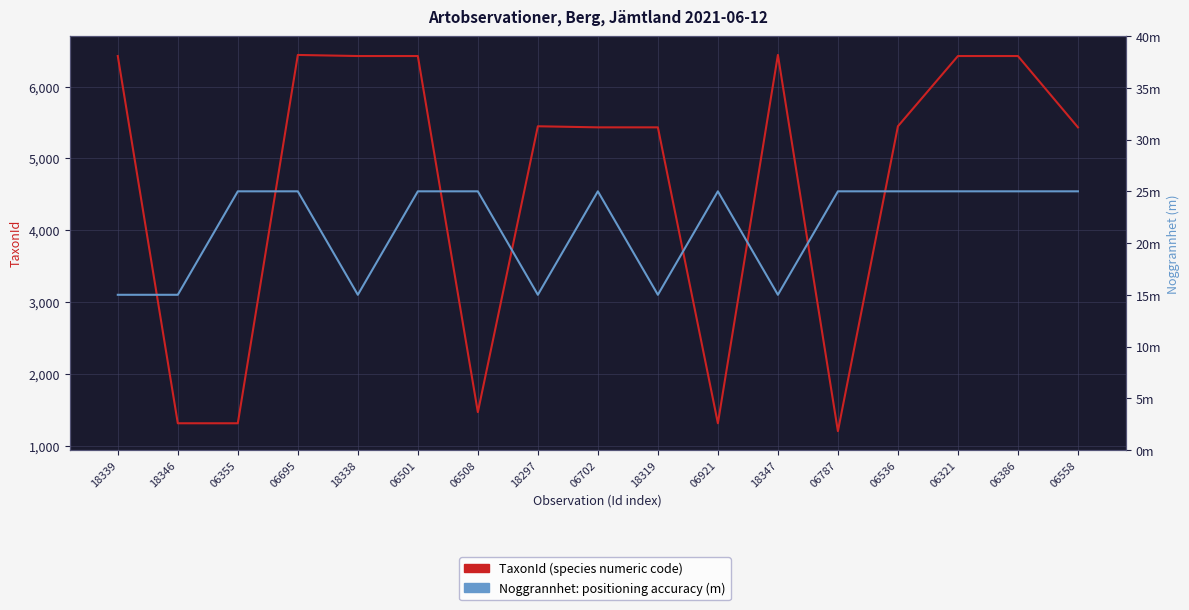

What is the total value across all series at 06501?

6450